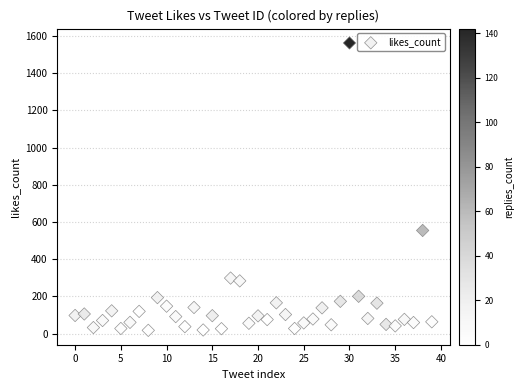

What is the range of Y values (max minus min)?

1545